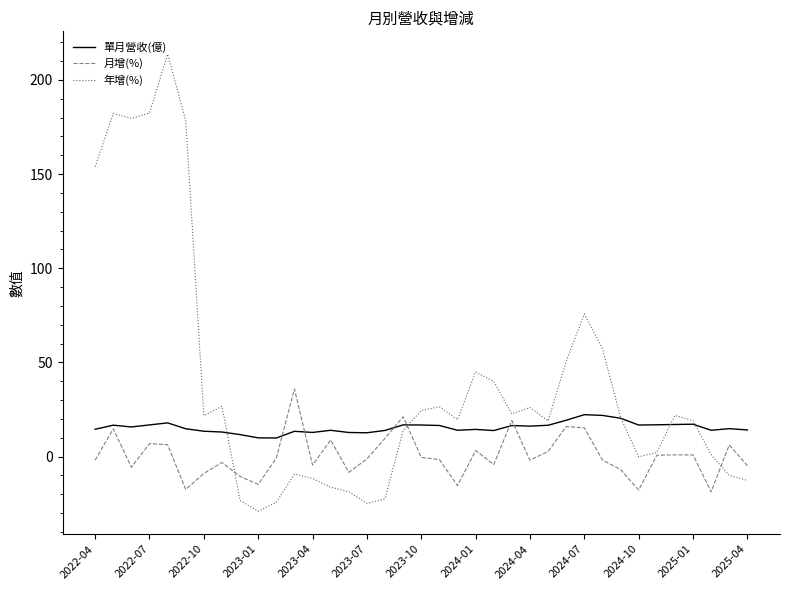

What are all the series names shown in the legend?

單月營收(億), 月增(%), 年增(%)